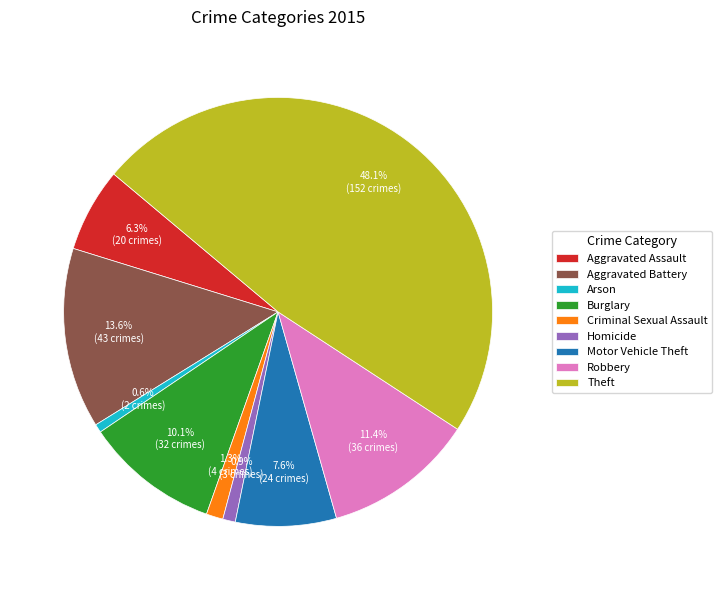

Is there a majority slice in this chart?

No